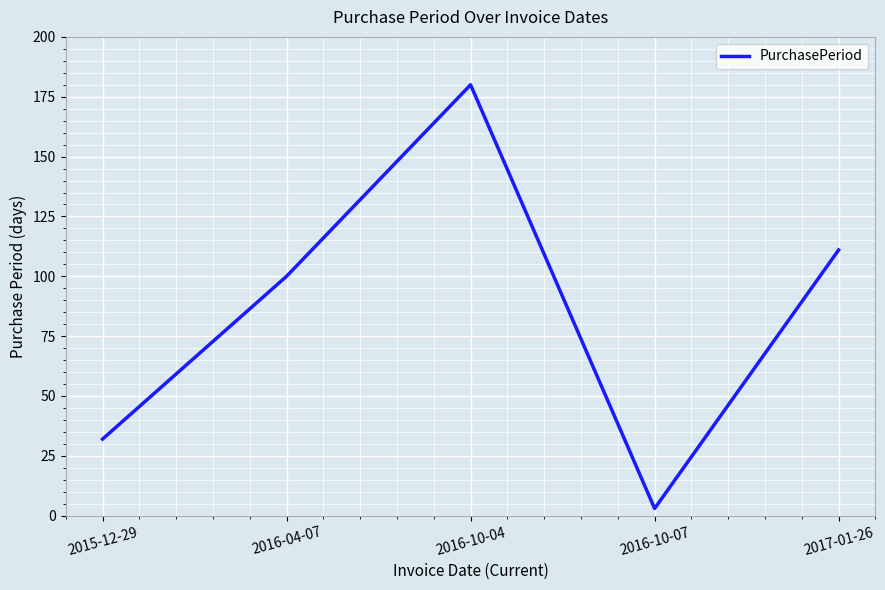

At which category does the chart reach its minimum across all series?

2016-10-07